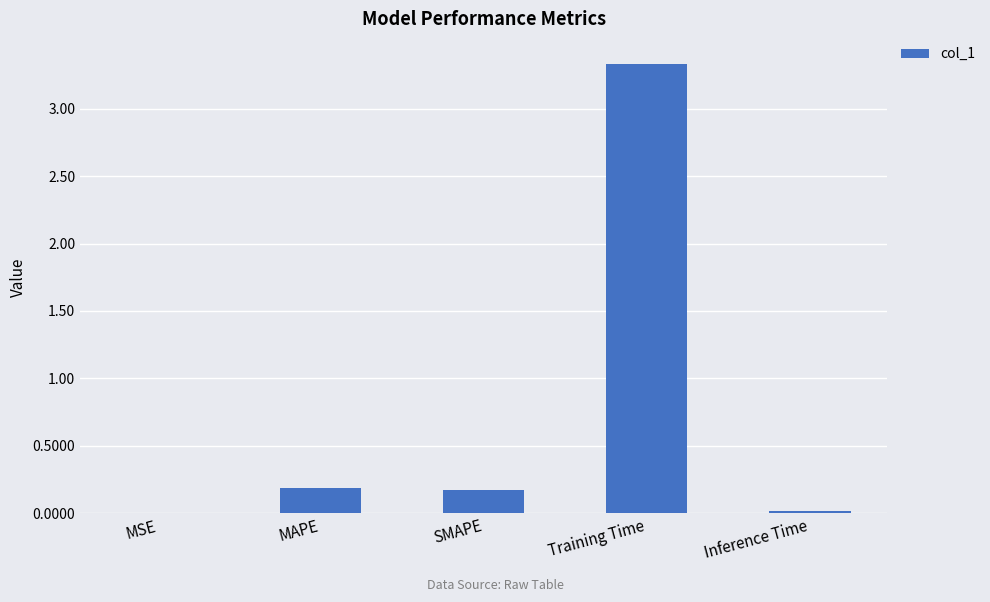

True or false: the data shows 3.3 at Training Time.

True